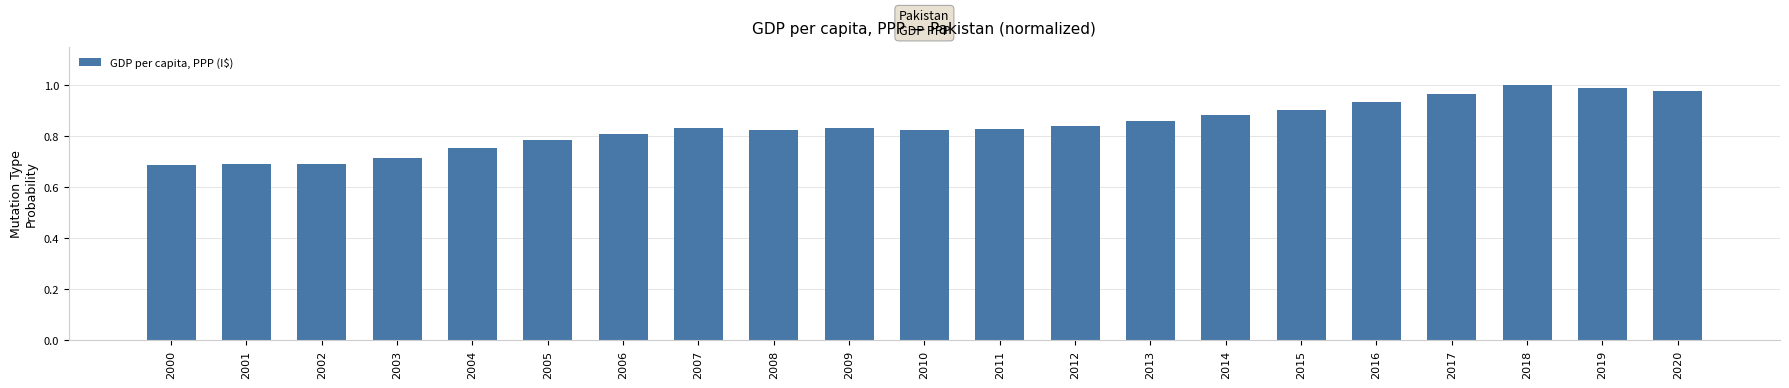

What is the difference between the maximum and minimum values?

0.3